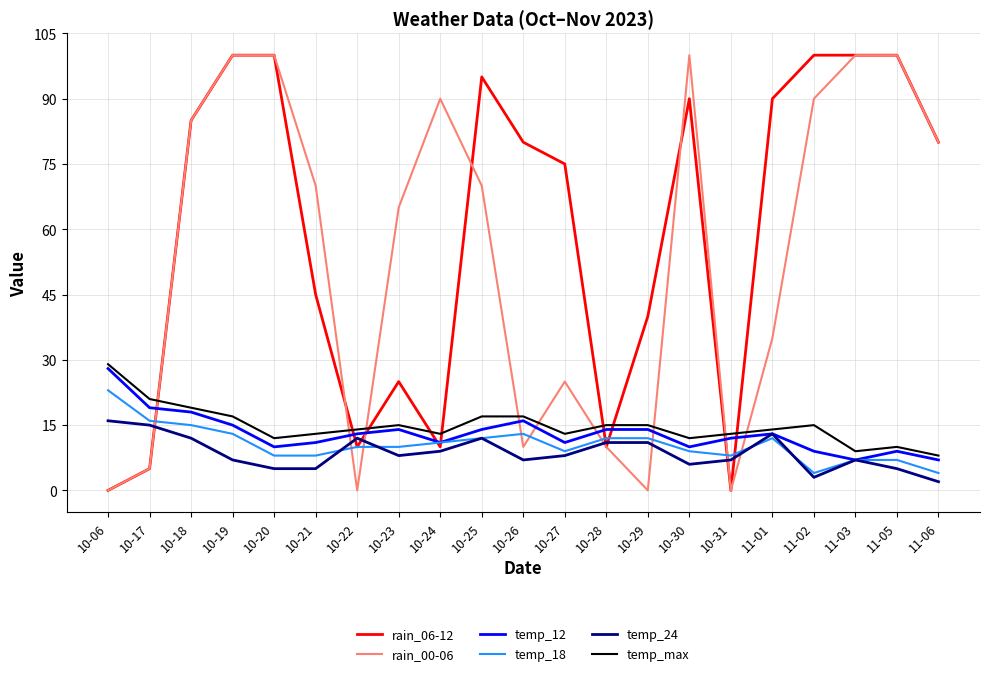

Is the value of rain_00-06 at 10-31 greater than the value of temp_24 at 10-26?

No